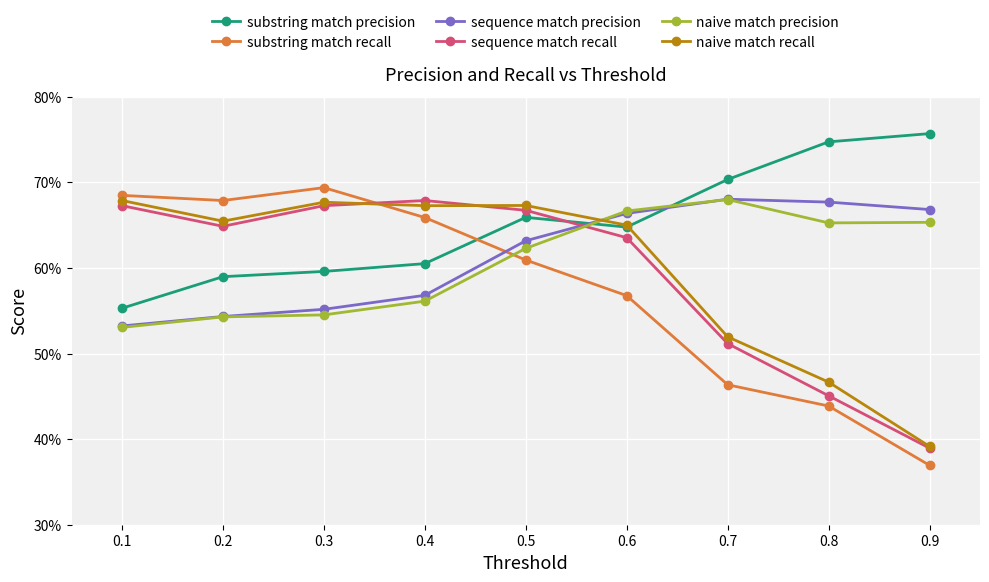

At which label does naive match precision reach its peak?

0.7